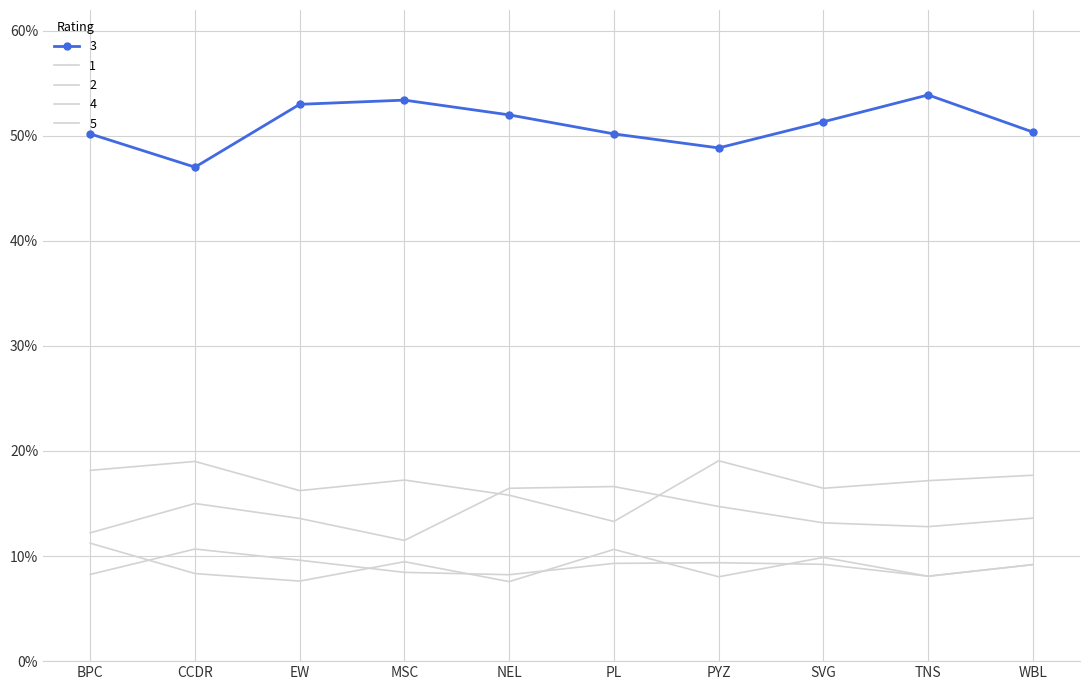

True or false: 2 and 4 cross at least once.

True